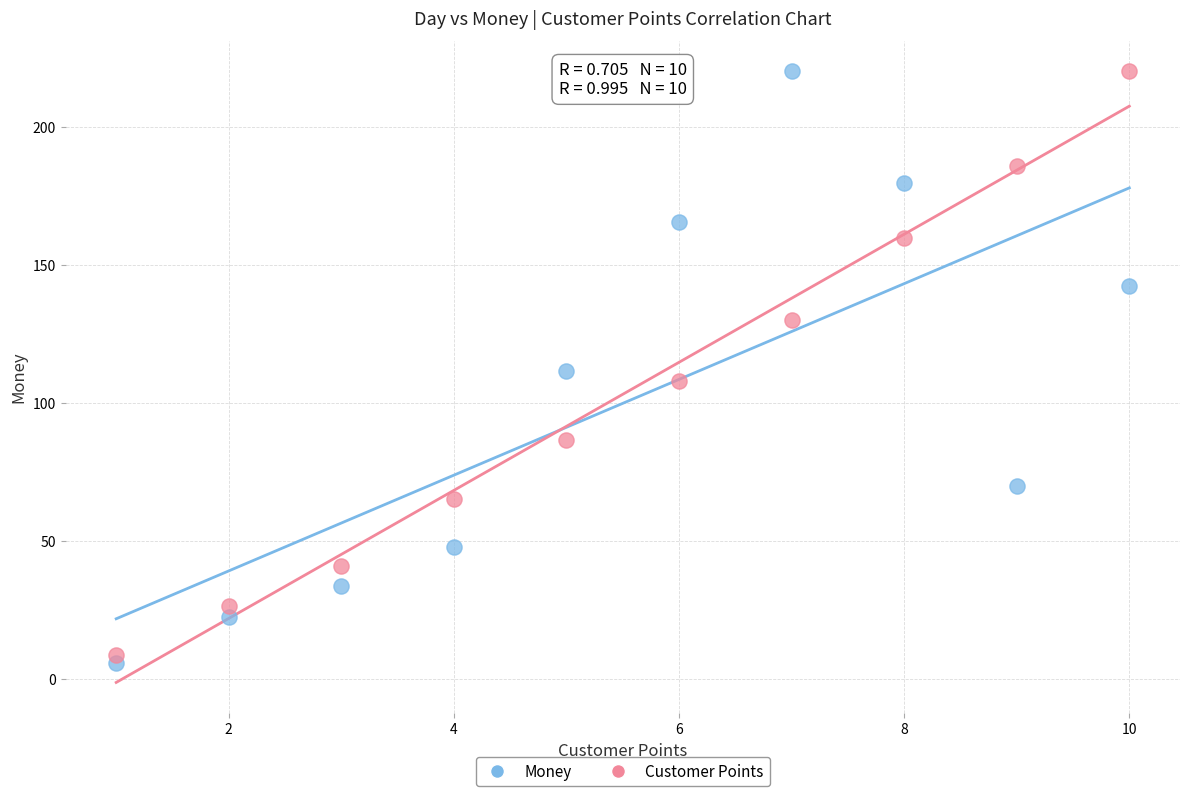

What are all the series names shown in the legend?

Money, Customer Points